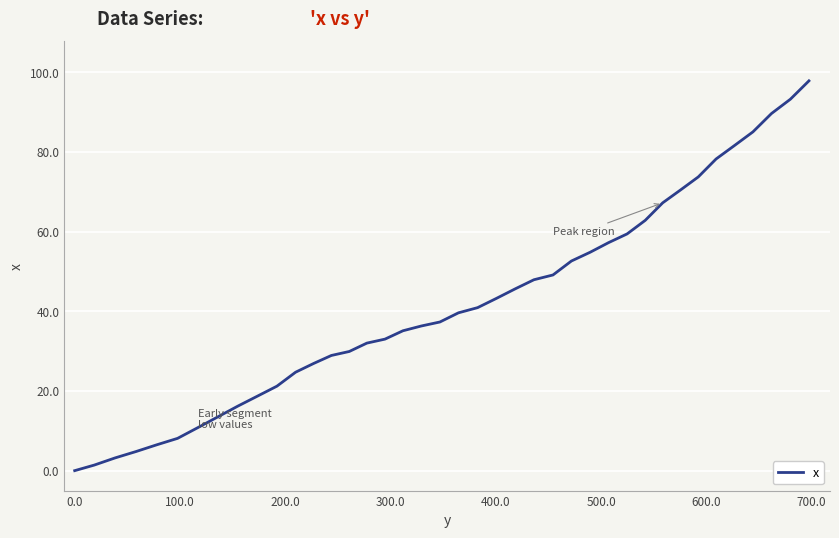

How many lines are shown in the chart?

1